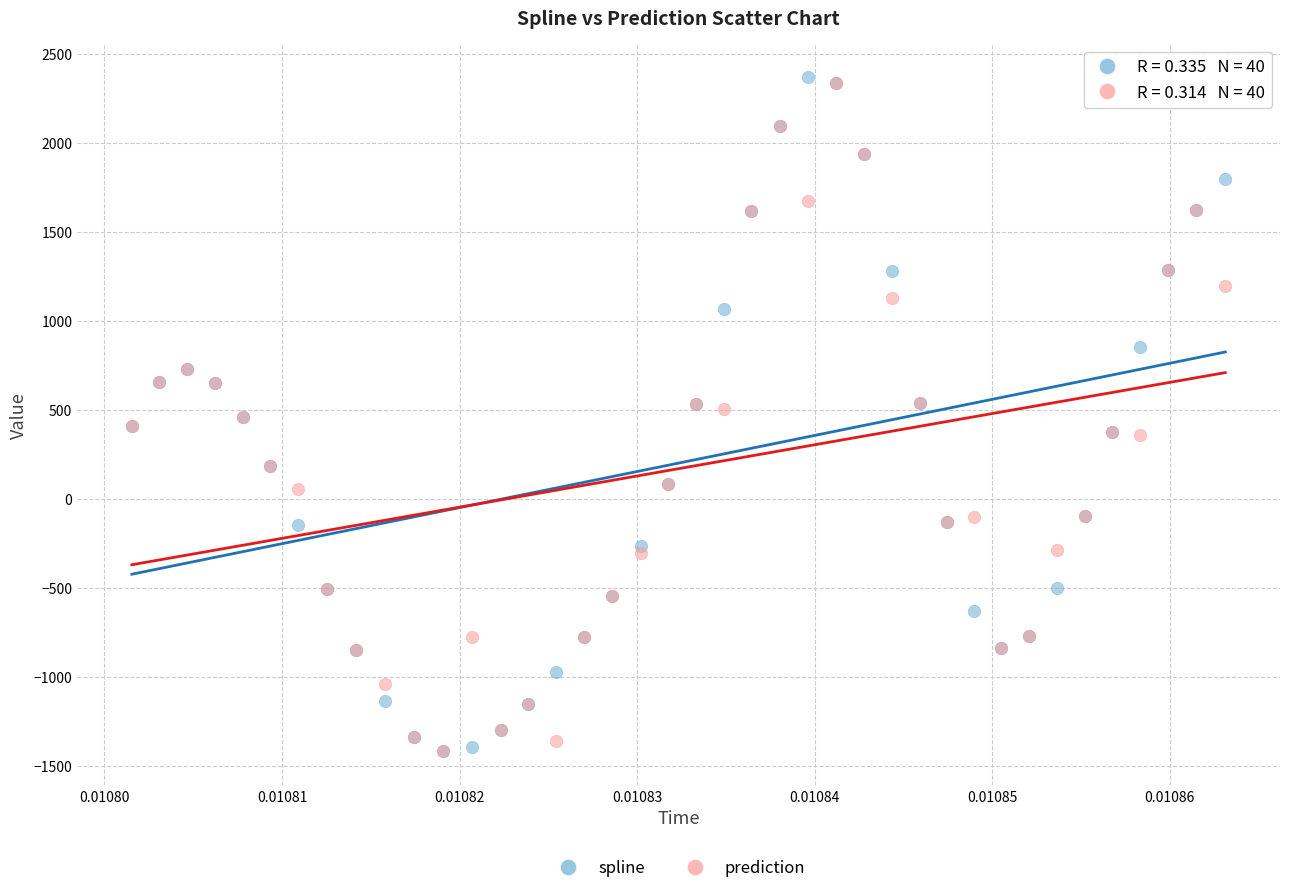

What are all the series names shown in the legend?

spline, prediction